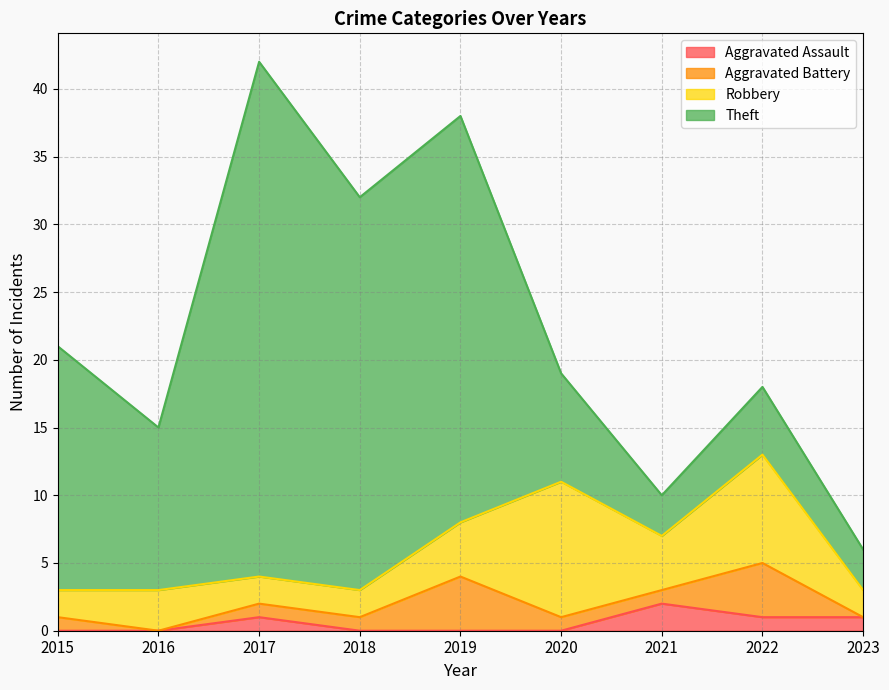

What is the total value across all series at 2023?

6